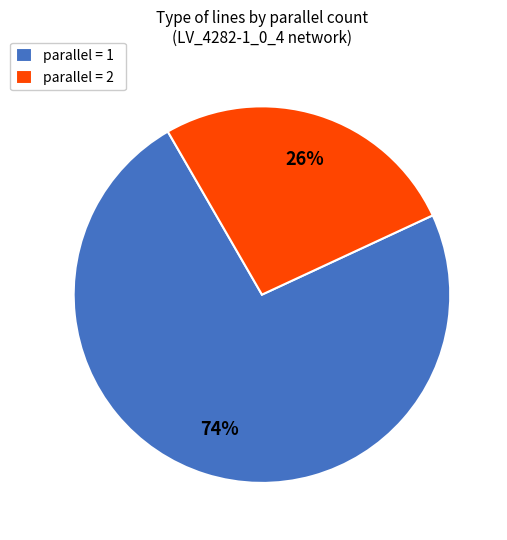

How many slices are in this pie chart?

2